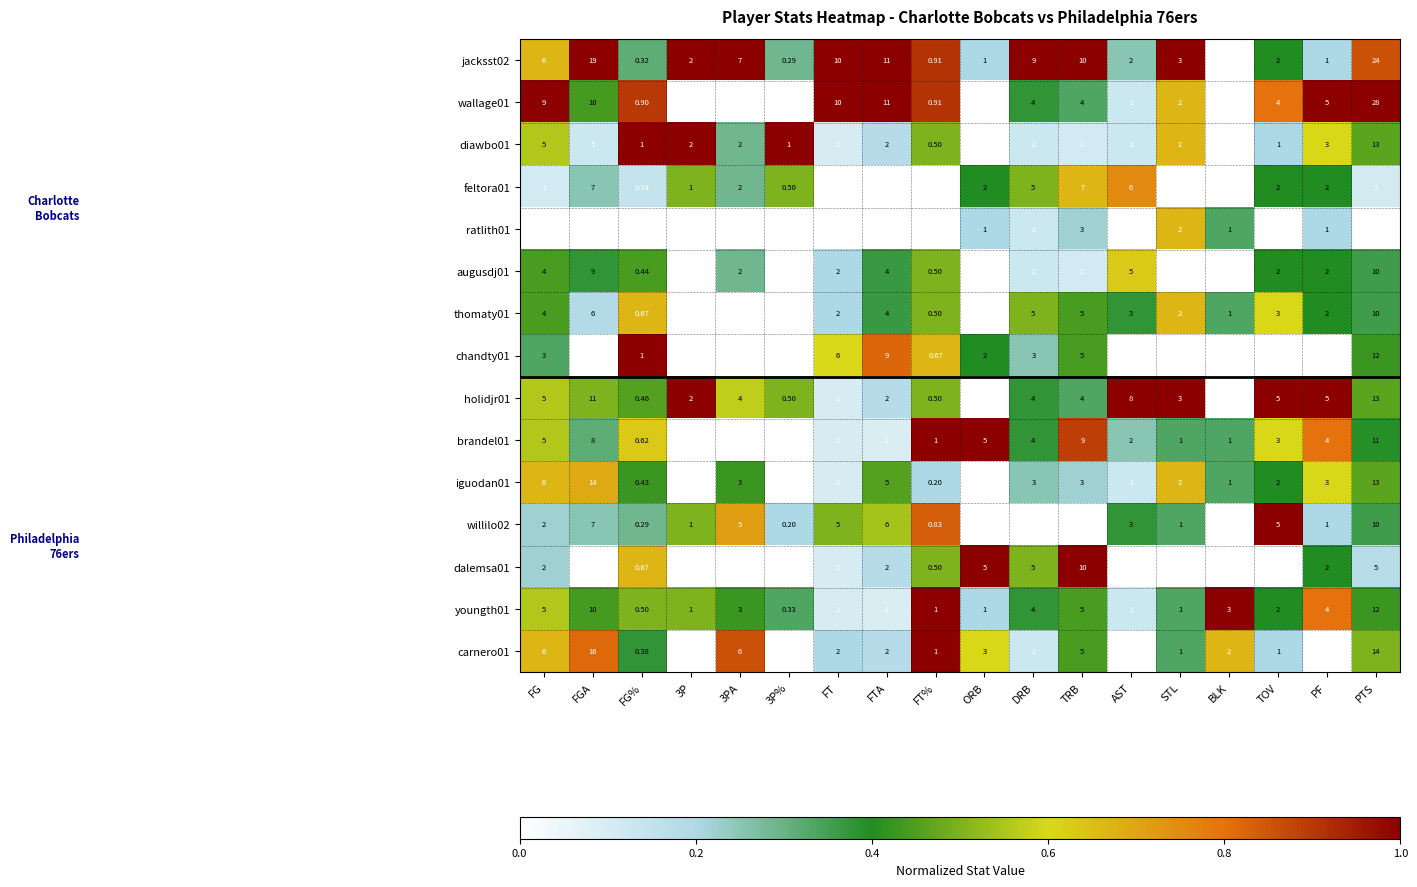

At which label does dalemsa01 first exceed 1?

FG